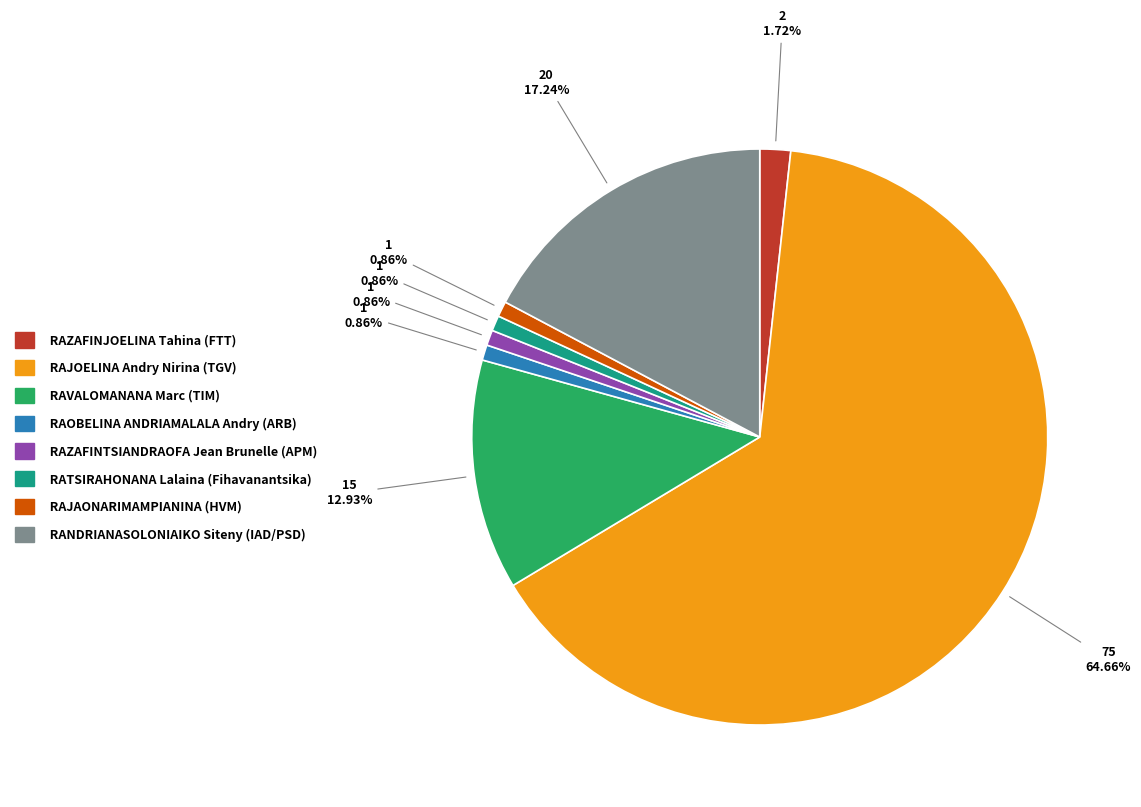

Which category has the biggest portion of the pie?

RAJOELINA Andry Nirina (TGV)